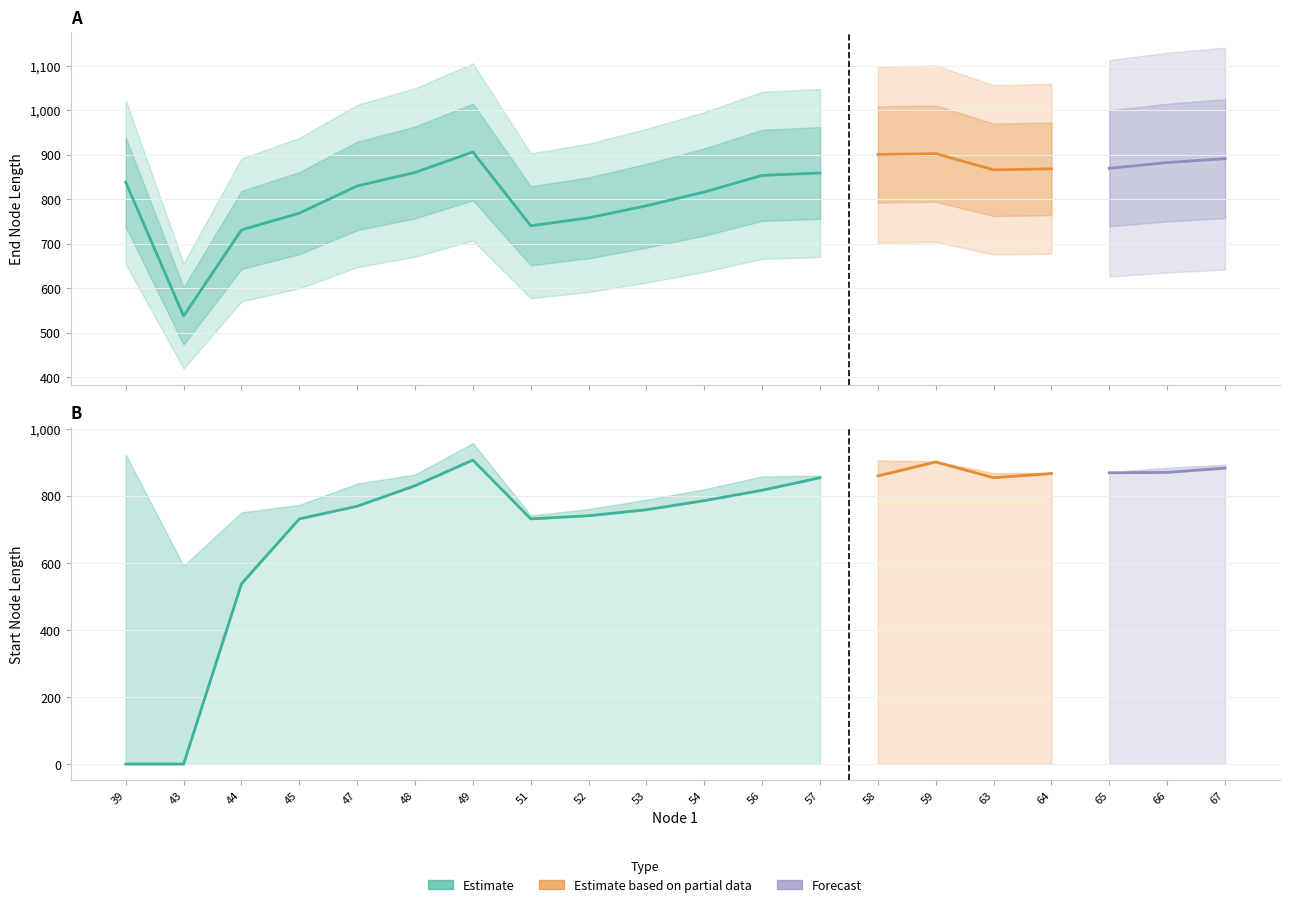

At which label is endNodeL closest to 721?

44